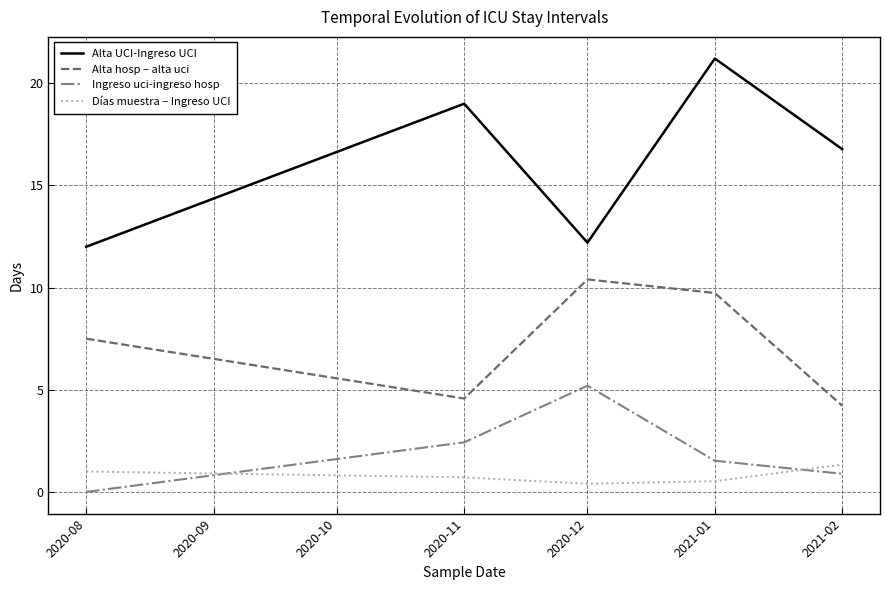

Count the number of categories in the chart.

5